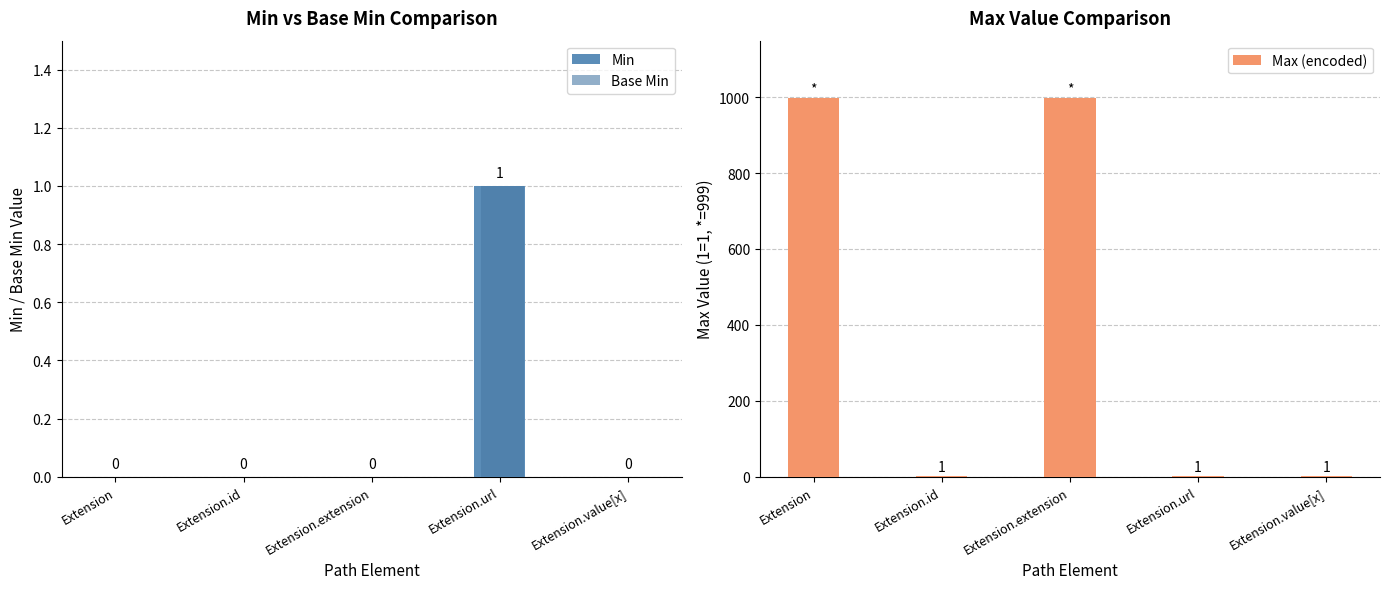

What is the sum of all Max (encoded) values?

2001